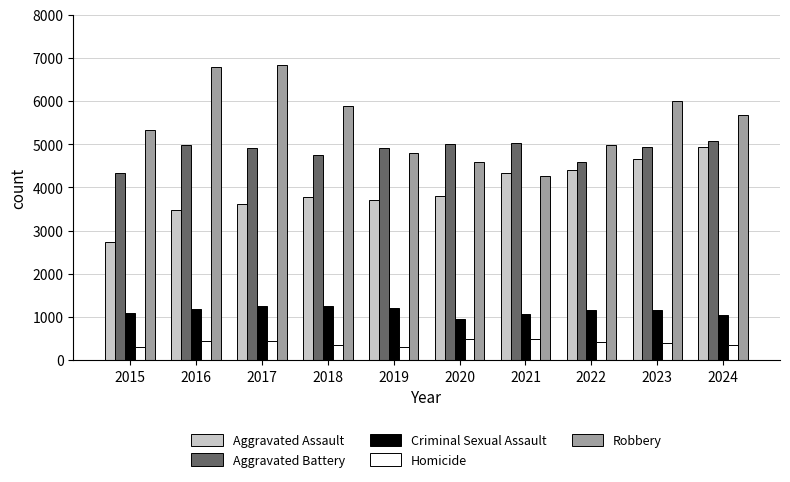

What is the average value of the Homicide series?

399